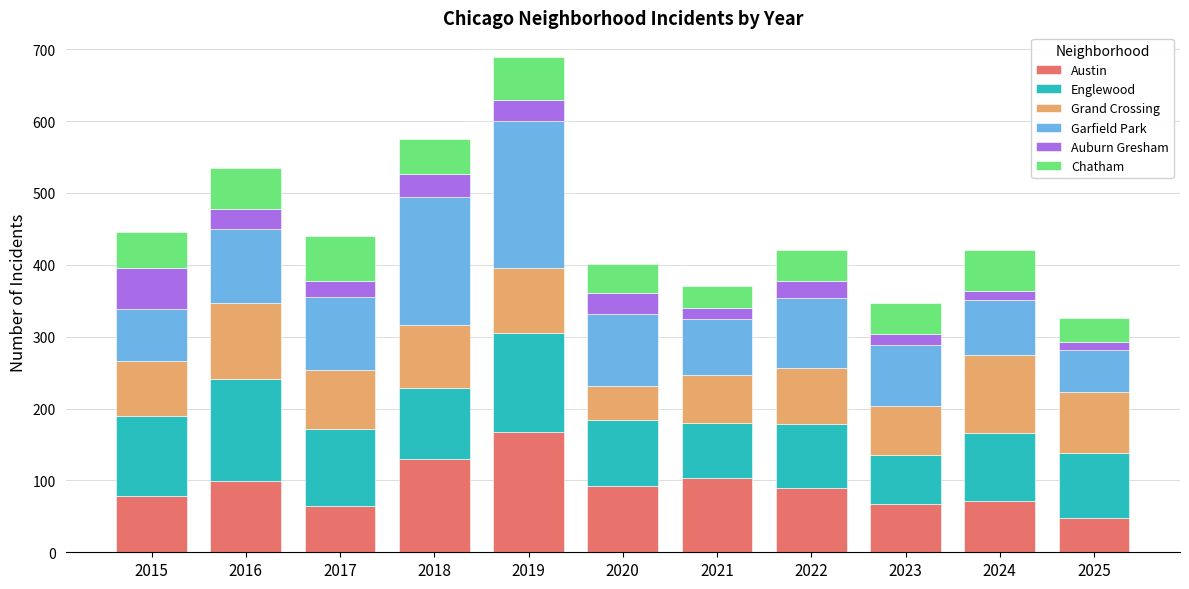

What is the total value across all series at 2016?

535